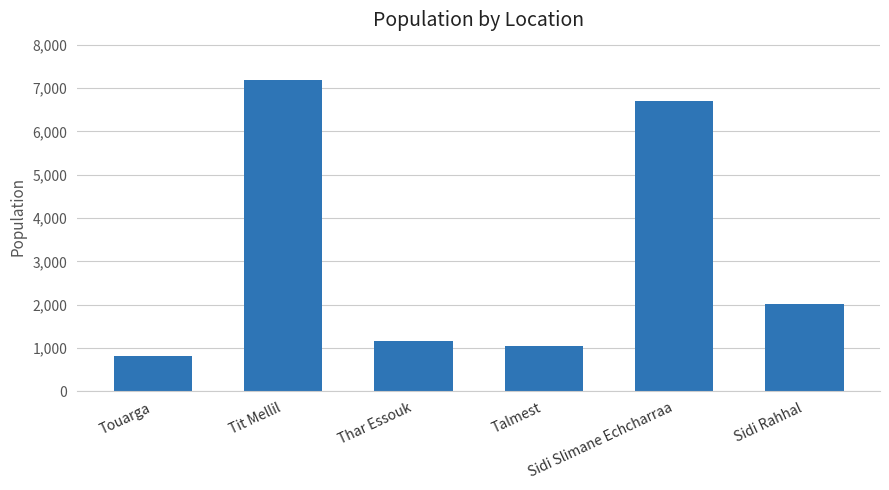

Count the number of categories in the chart.

6